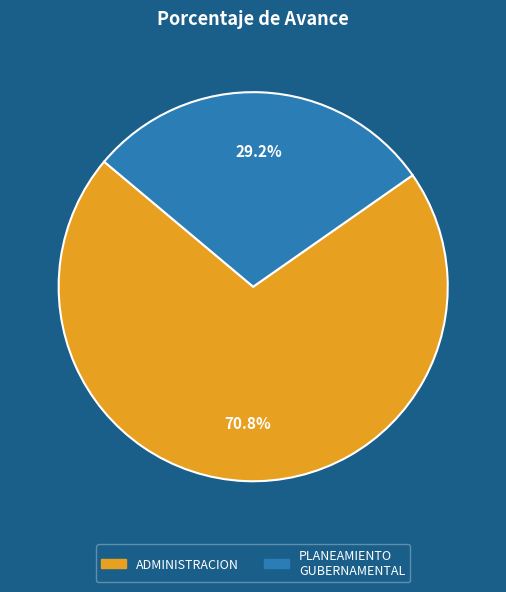

Does any single category account for the majority?

Yes